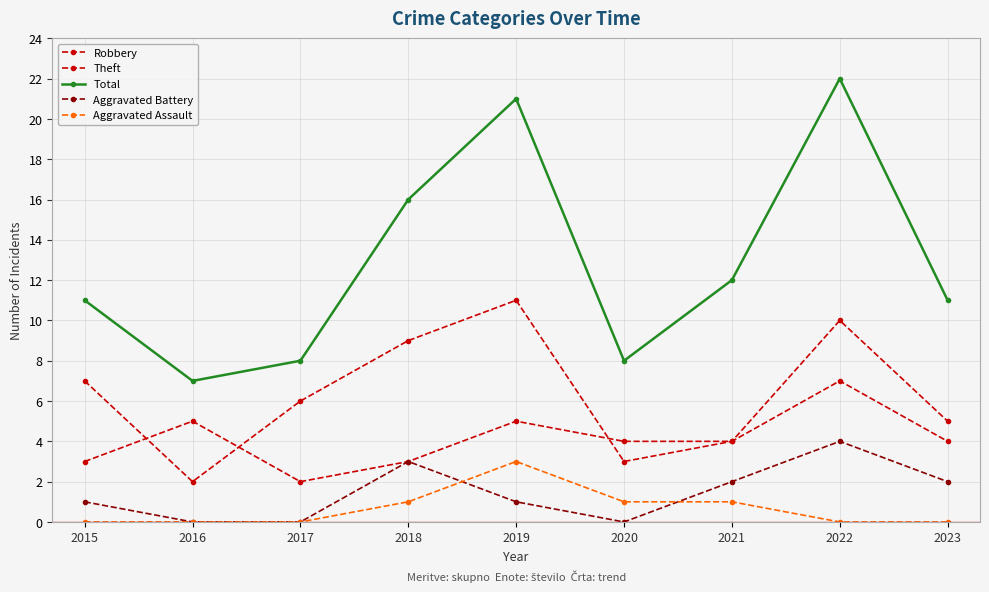

What is the difference between the maximum and minimum values in the Total series?

15